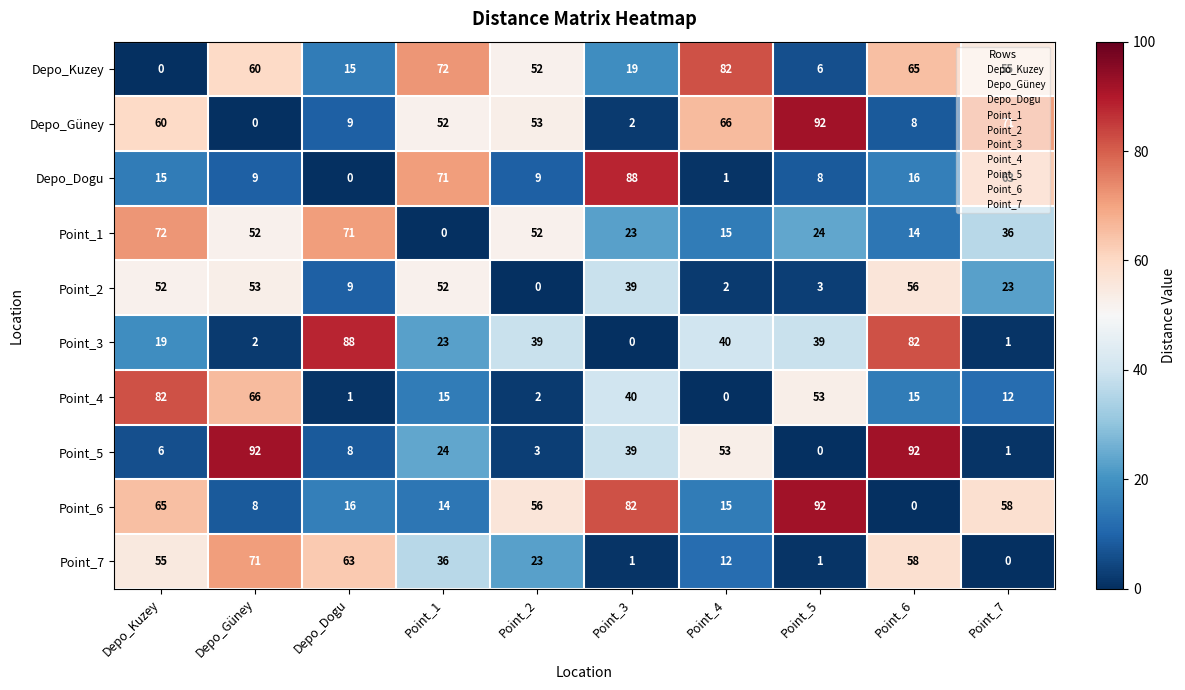

How many values in the Depo_Güney series are below 53?

5